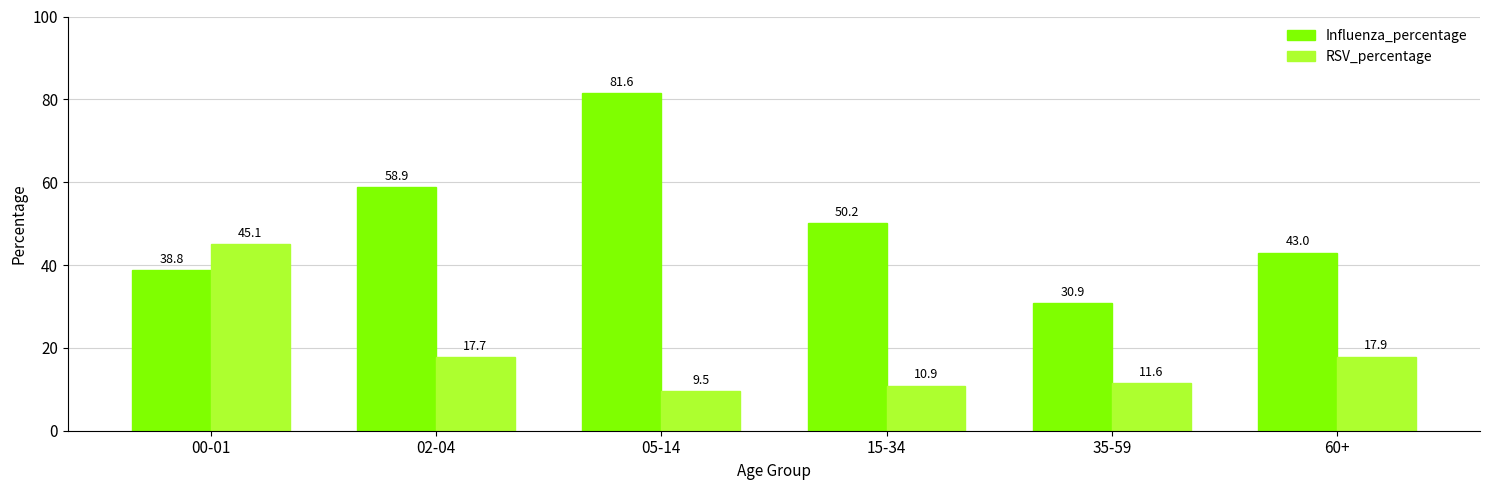

How many categories are shown in the chart?

6